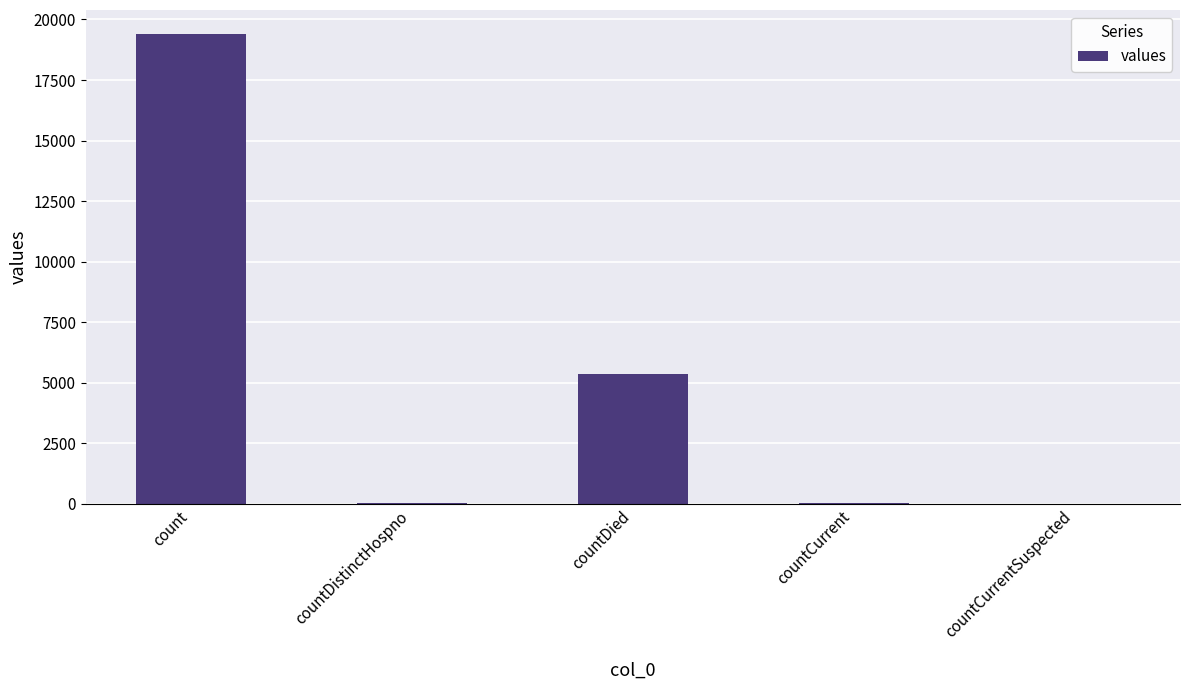

Where does the data first go above 60?

count